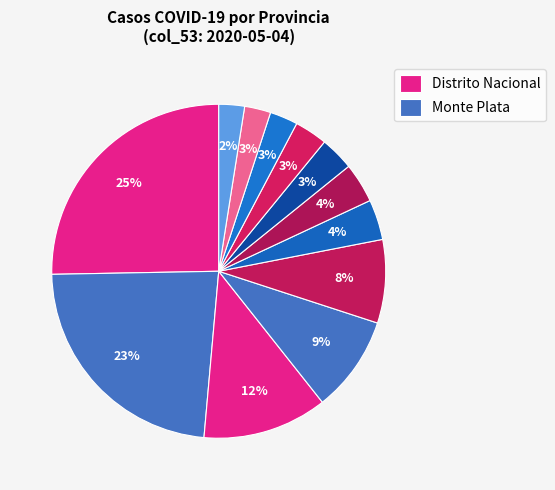

How many slices are in this pie chart?

12